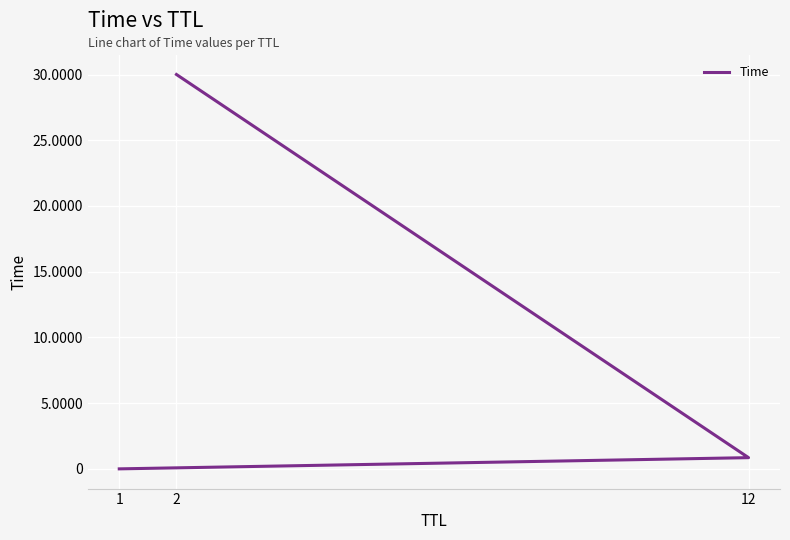

What is the label of the 2nd point from the right?

12